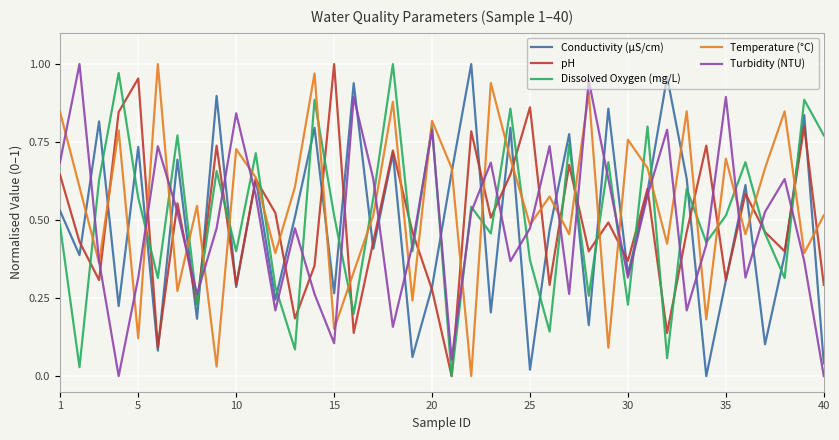

True or false: Turbidity (NTU) and pH intersect in this chart.

True